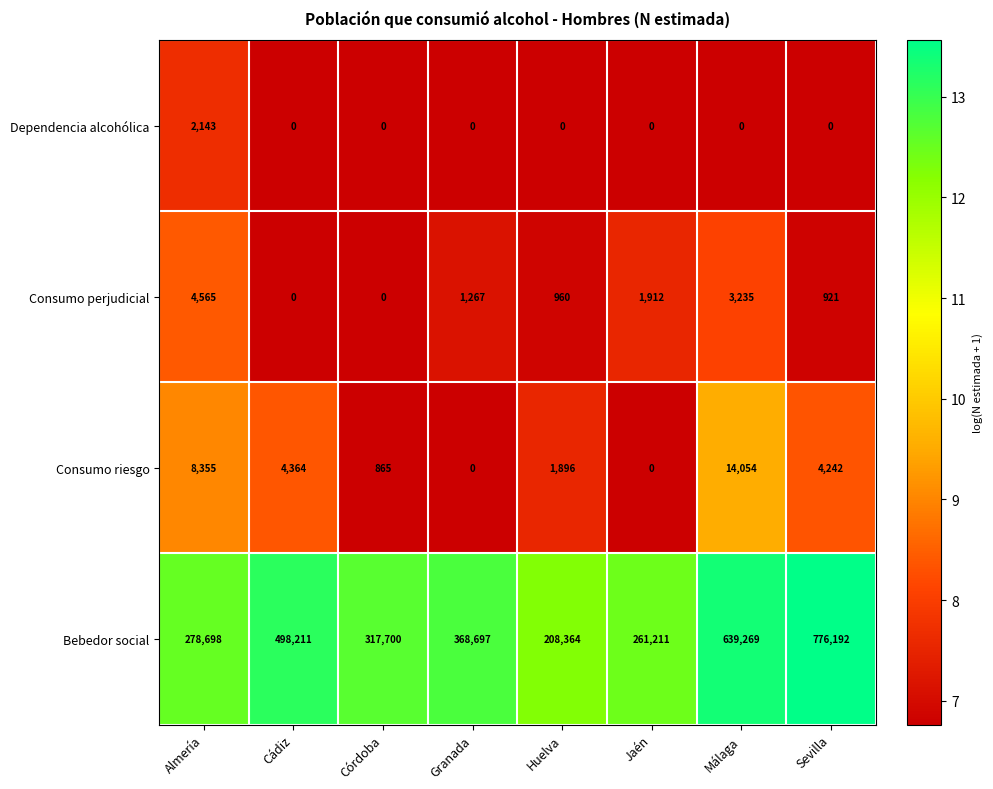

What is the spread (max minus min) of values at Córdoba?

317700